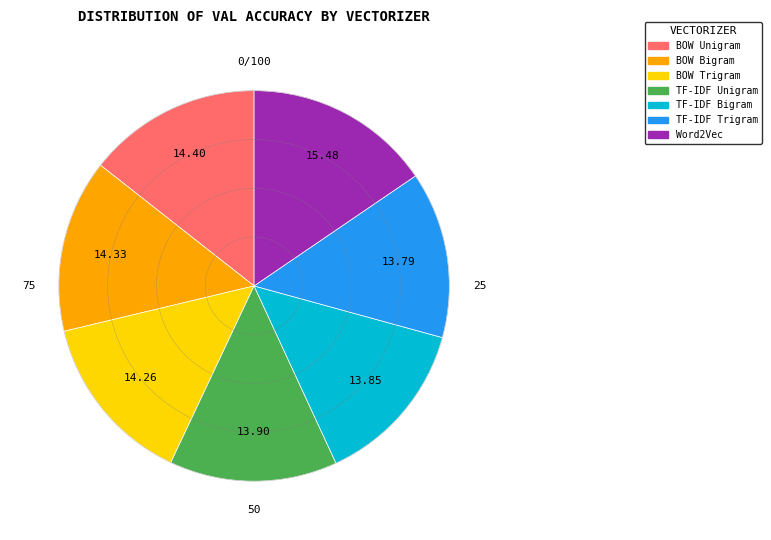

Do TF-IDF Trigram and BOW Trigram together represent more than half of the pie?

No